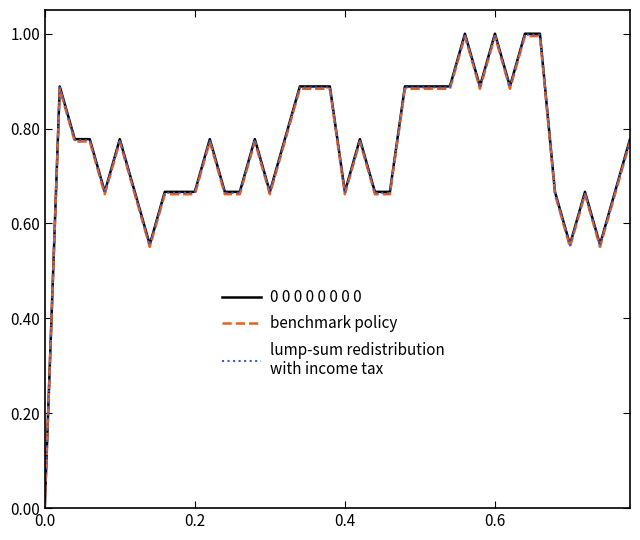

What is the greatest value displayed?

1.0